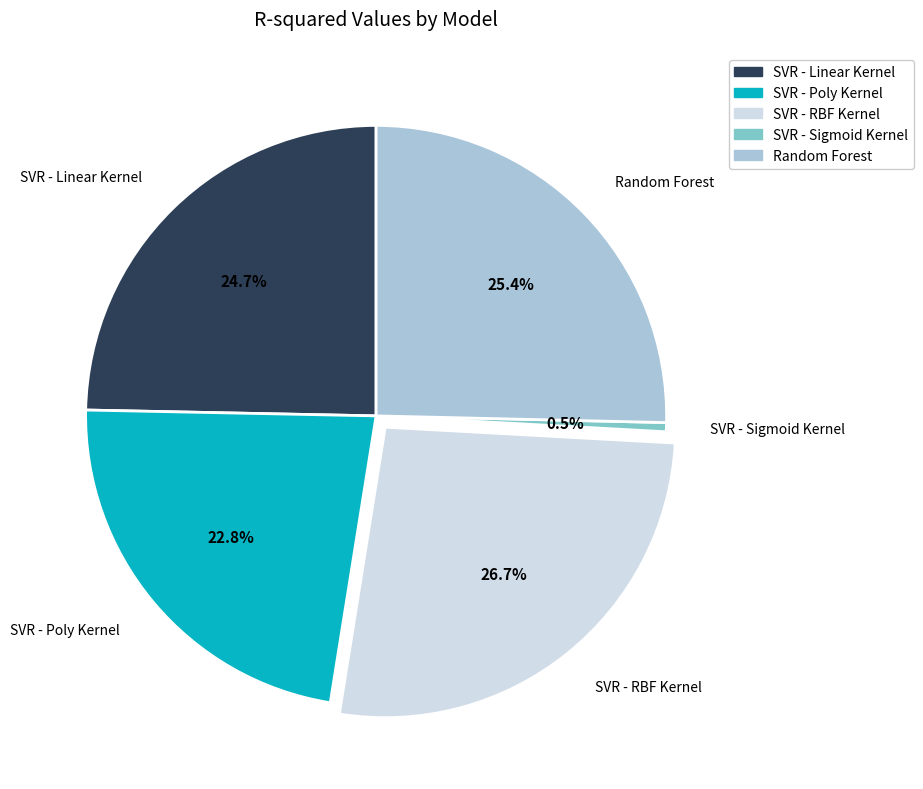

Between SVR - Sigmoid Kernel and SVR - Poly Kernel, which is larger?

SVR - Poly Kernel